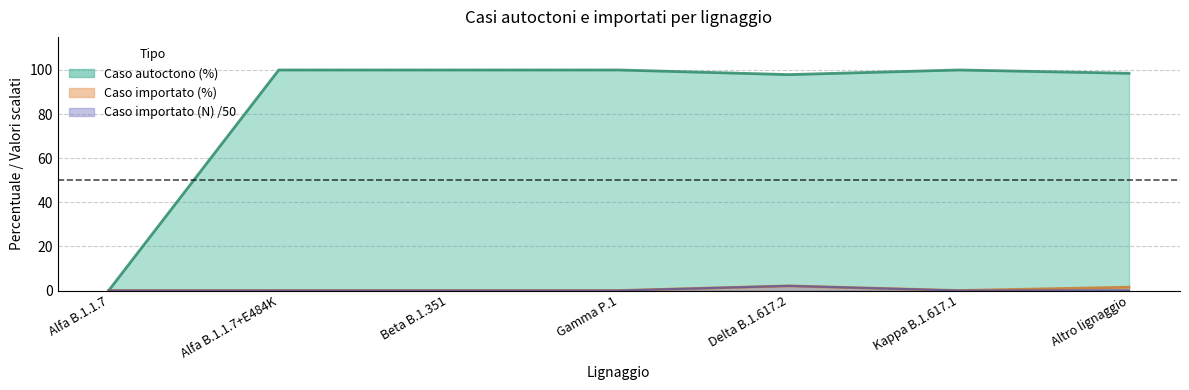

At which category is the sum across all series the highest?

Delta B.1.617.2